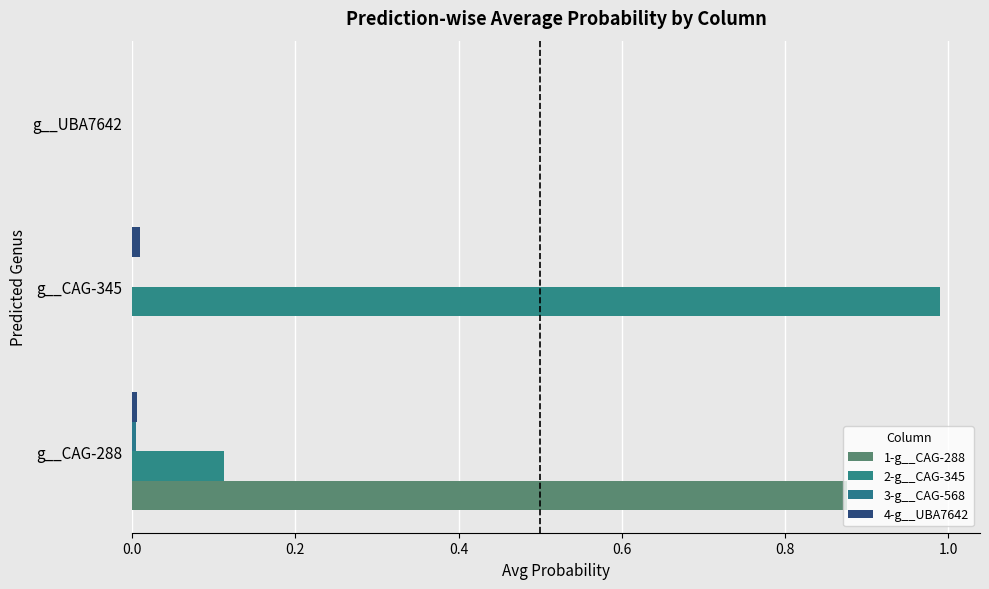

What is the maximum value shown in the chart?

1.0